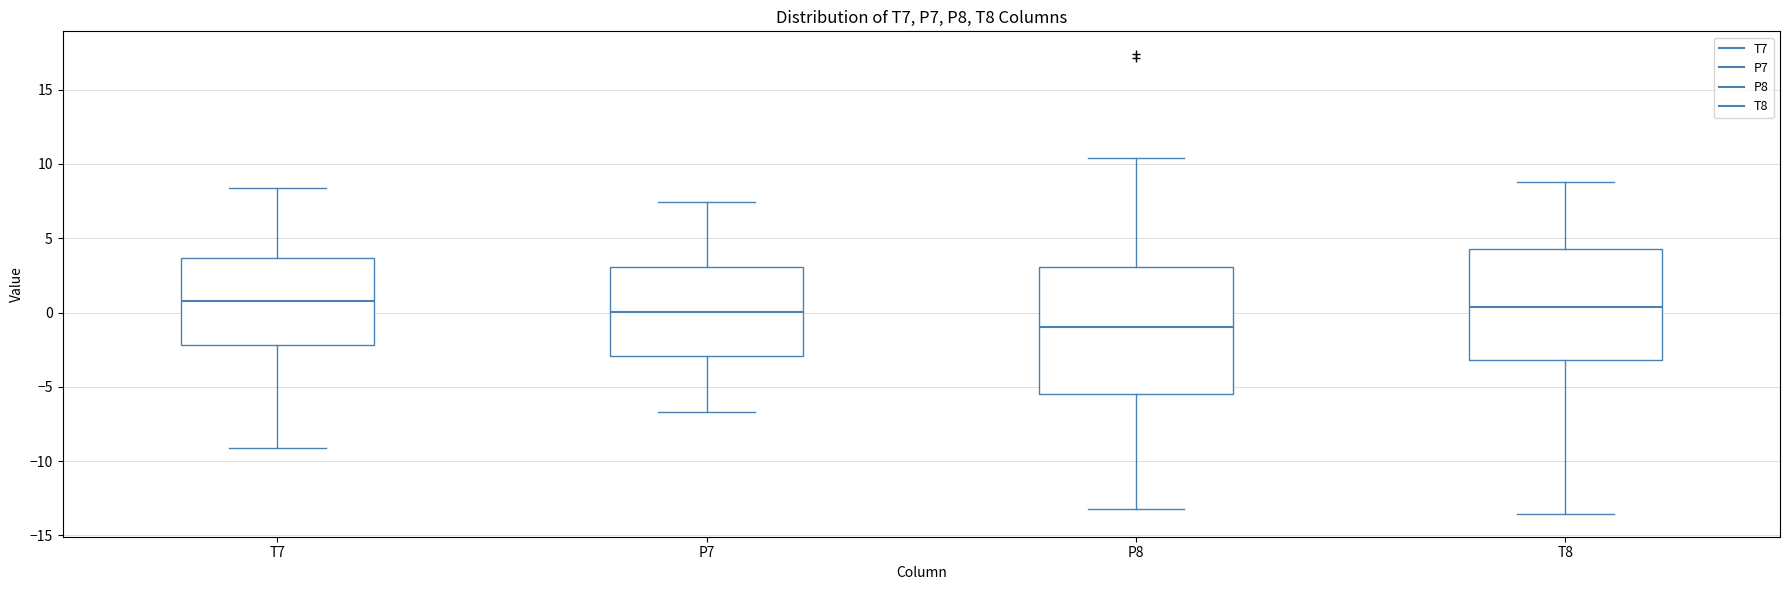

Reading left to right, read every box against the y-axis: the position of its median line, the range the box covers, and the ends of its whiskers. The values are not printed on the chart, so give them approximately, as read against the axis.

T7: median 1.0, box -2.0 to 3.5, whiskers -9.0 to 8.5
P7: median 0.0, box -3.0 to 3.0, whiskers -6.5 to 7.5
P8: median -1.0, box -5.5 to 3.0, whiskers -13.5 to 10.5
T8: median 0.5, box -3.0 to 4.5, whiskers -13.5 to 9.0